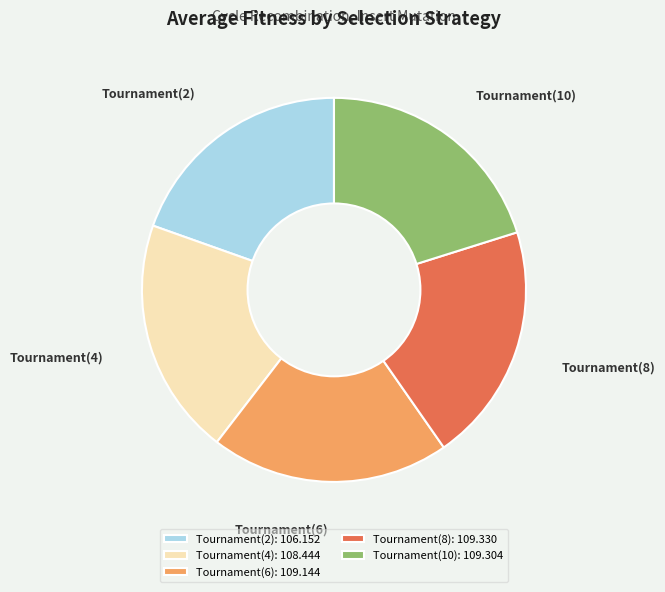

Does Tournament(4) represent more than half of the total?

No